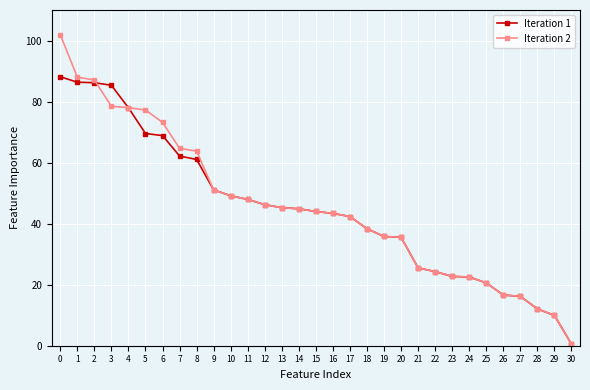

Is it true that Iteration 1 equals 88.1 at 0?

True